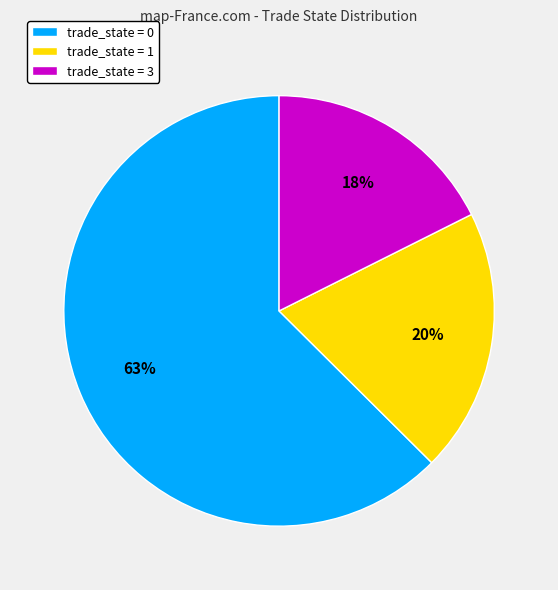

Between trade_state = 1 and trade_state = 3, which is larger?

trade_state = 1